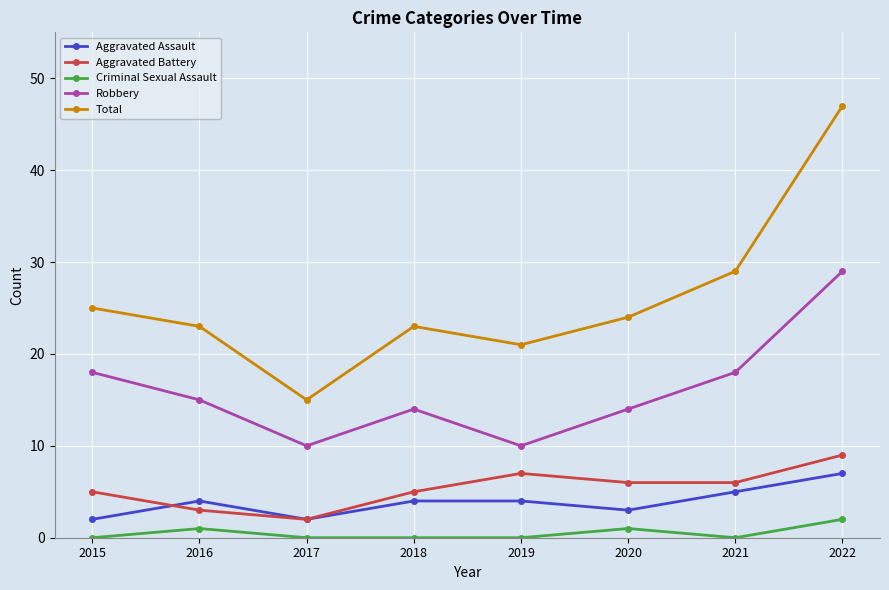

The value of Criminal Sexual Assault at 2016 is 1. True or false?

True